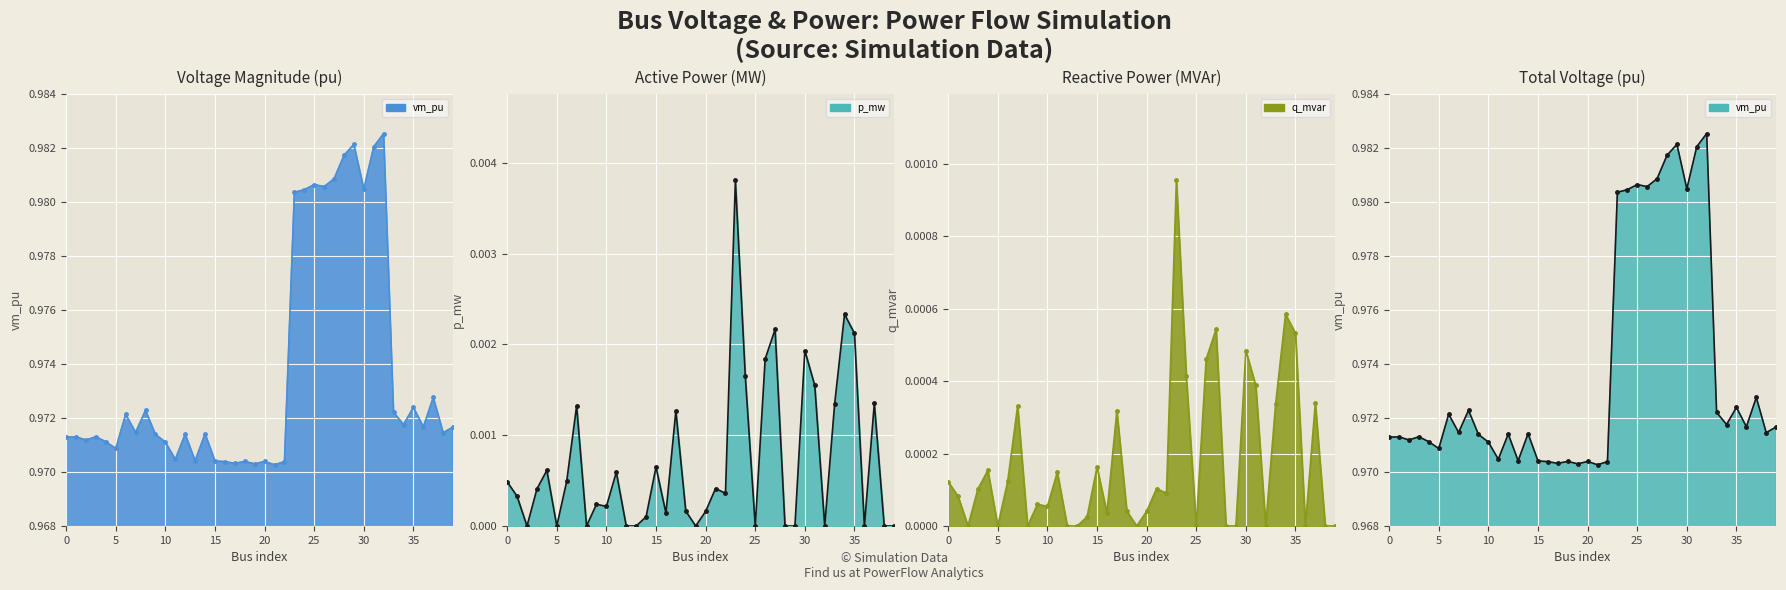

Is the value of q_mvar_line at 31 greater than the value of p_mw_line at 31?

No